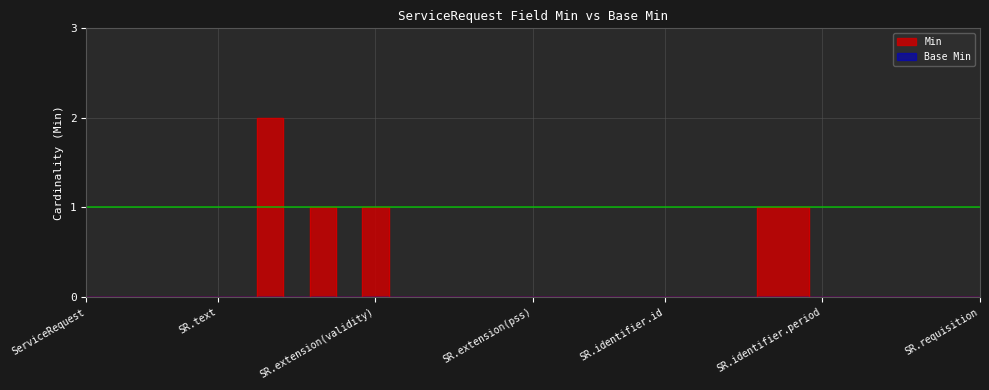

Between ServiceRequest.basedOn and ServiceRequest.identifier, which is larger?

ServiceRequest.basedOn